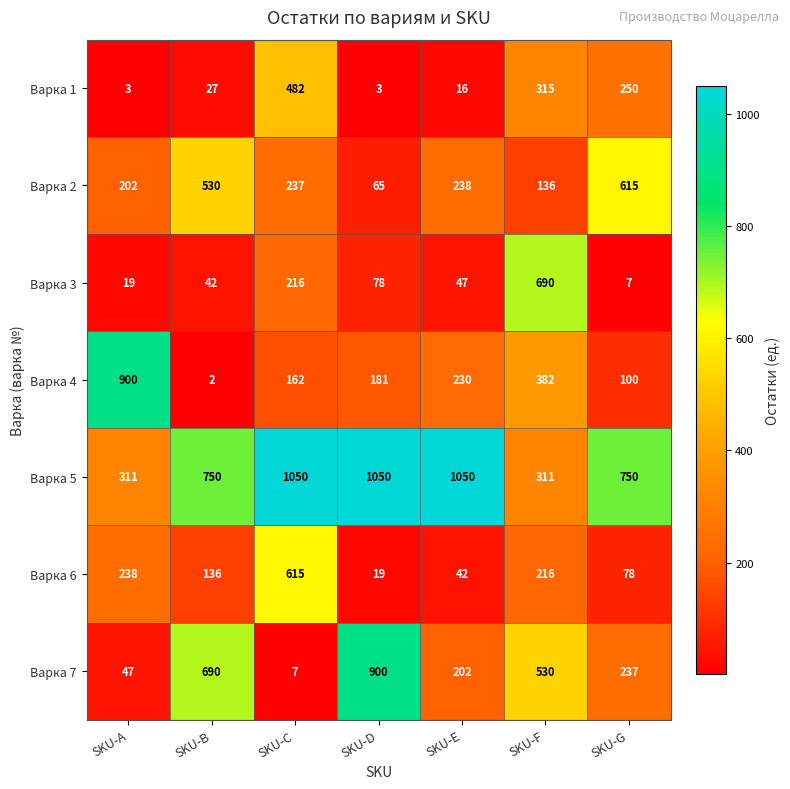

Is it true that Варка 4 equals 382 at SKU-F?

True